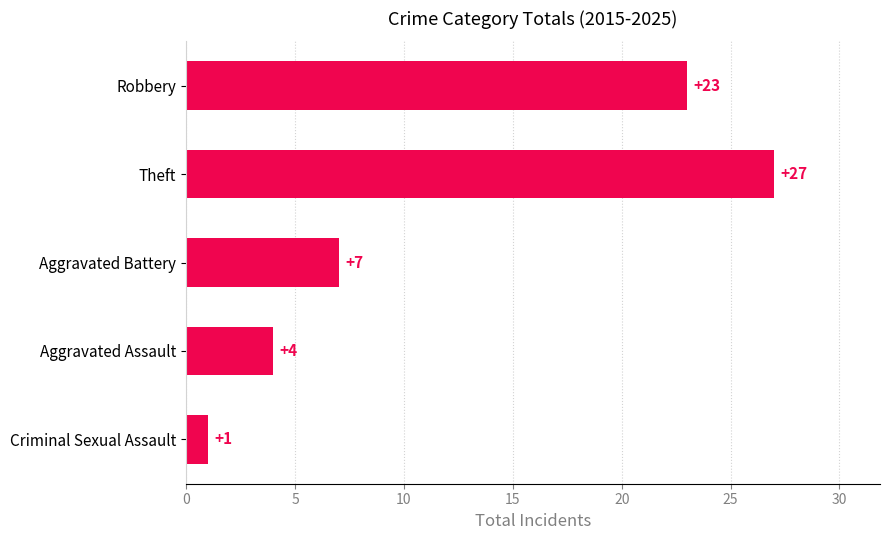

What is the smallest value displayed?

1